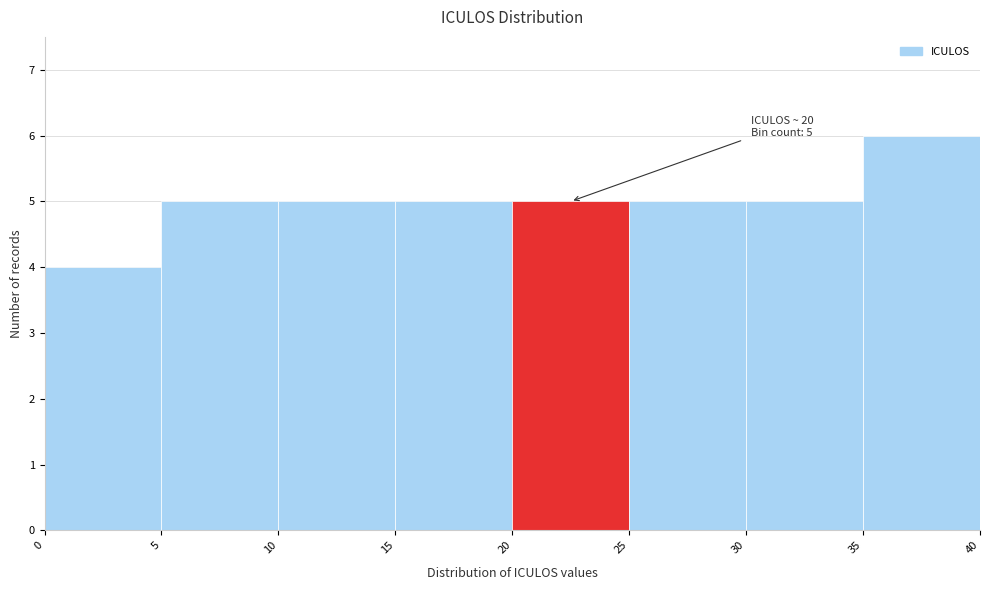

Which range on the x-axis has the tallest bar?

35 to 40